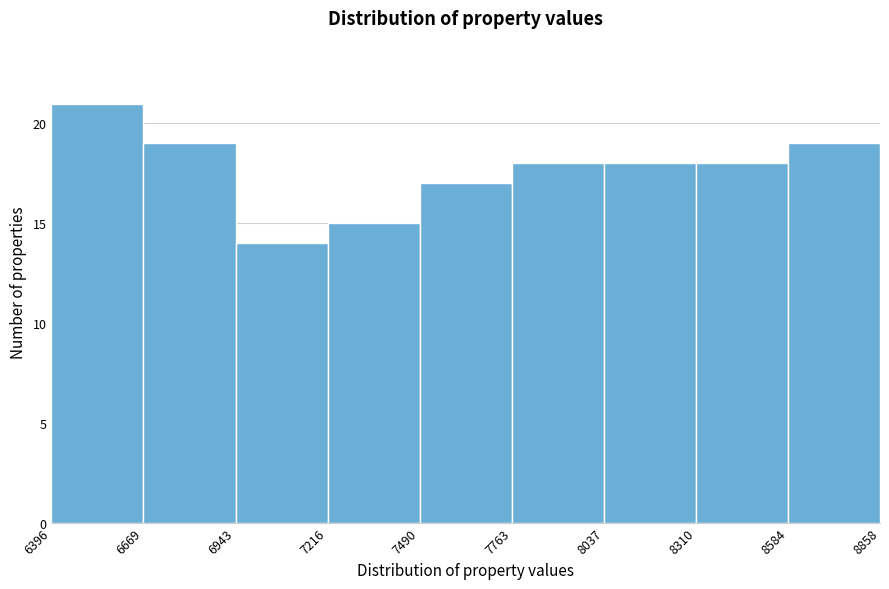

Reading left to right, transcribe this chart: for each bar, give the range it covers on the x-axis and its height. The values are not printed on the chart, so give them approximately, as read against the axis.

6396 to 6669: 21
6669 to 6943: 19
6943 to 7216: 14
7216 to 7490: 15
7490 to 7763: 17
7763 to 8037: 18
8037 to 8310: 18
8310 to 8584: 18
8584 to 8858: 19